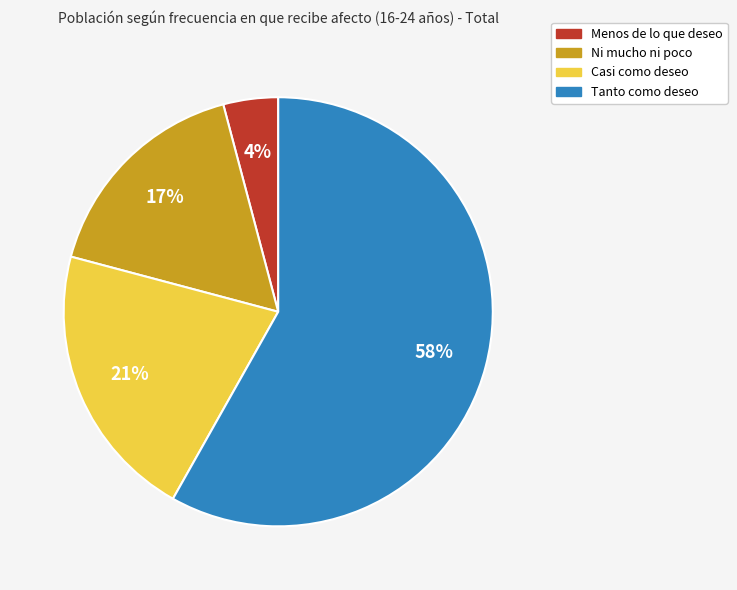

How many slices are in this pie chart?

4